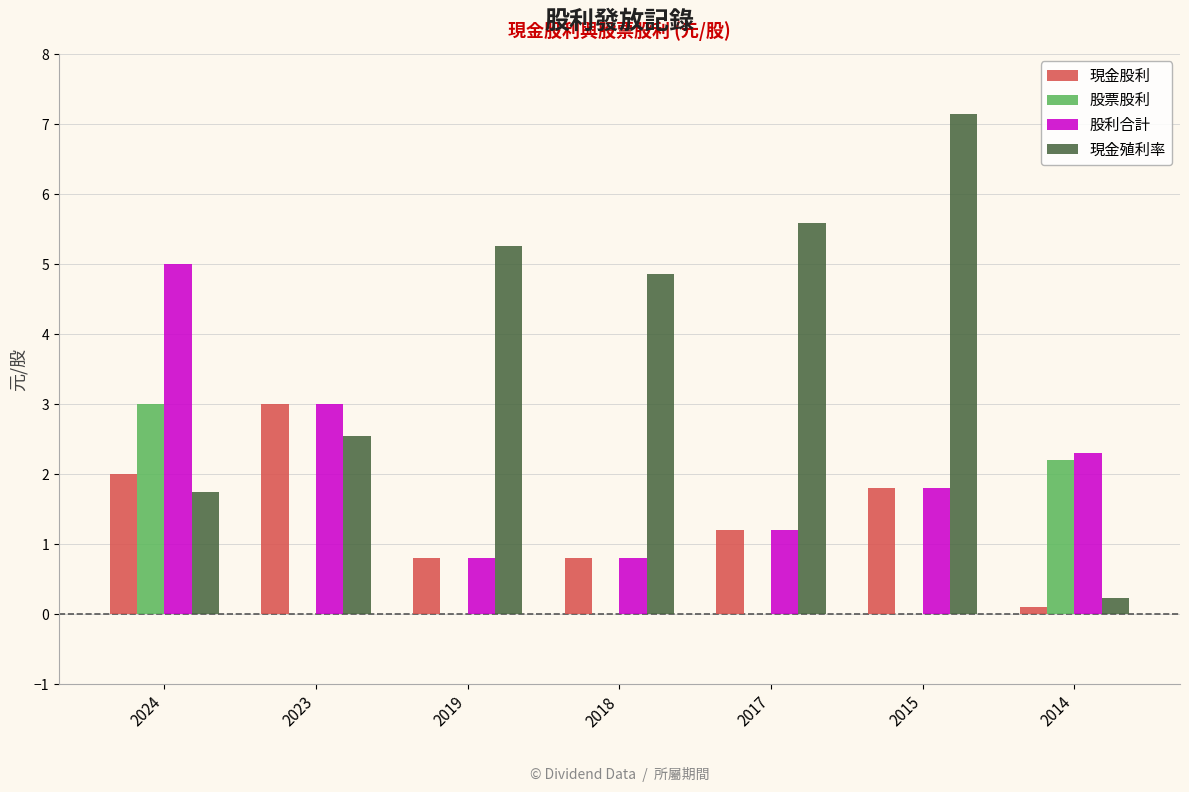

At which label does 現金股利 reach its peak?

2023